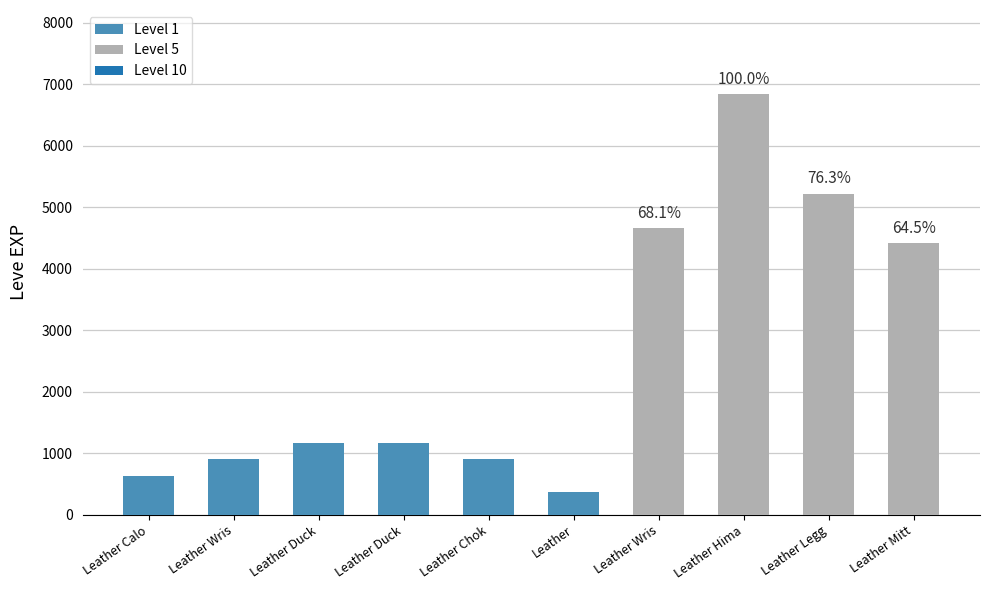

Is the value of Leve Gil at Leather Calot greater than the value of Leve EXP at Leather Wristbands?

No